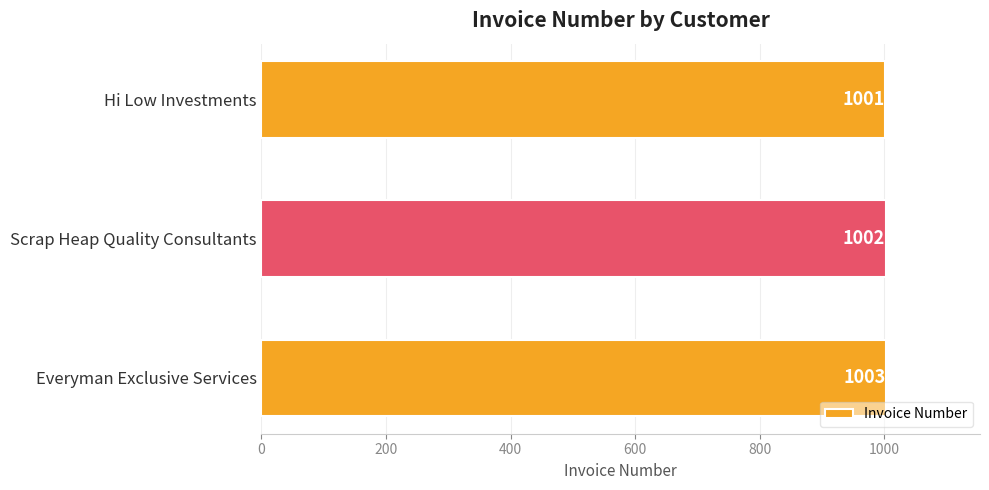

List the labels in order of value, smallest first.

Hi Low Investments, Scrap Heap Quality Consultants, Everyman Exclusive Services